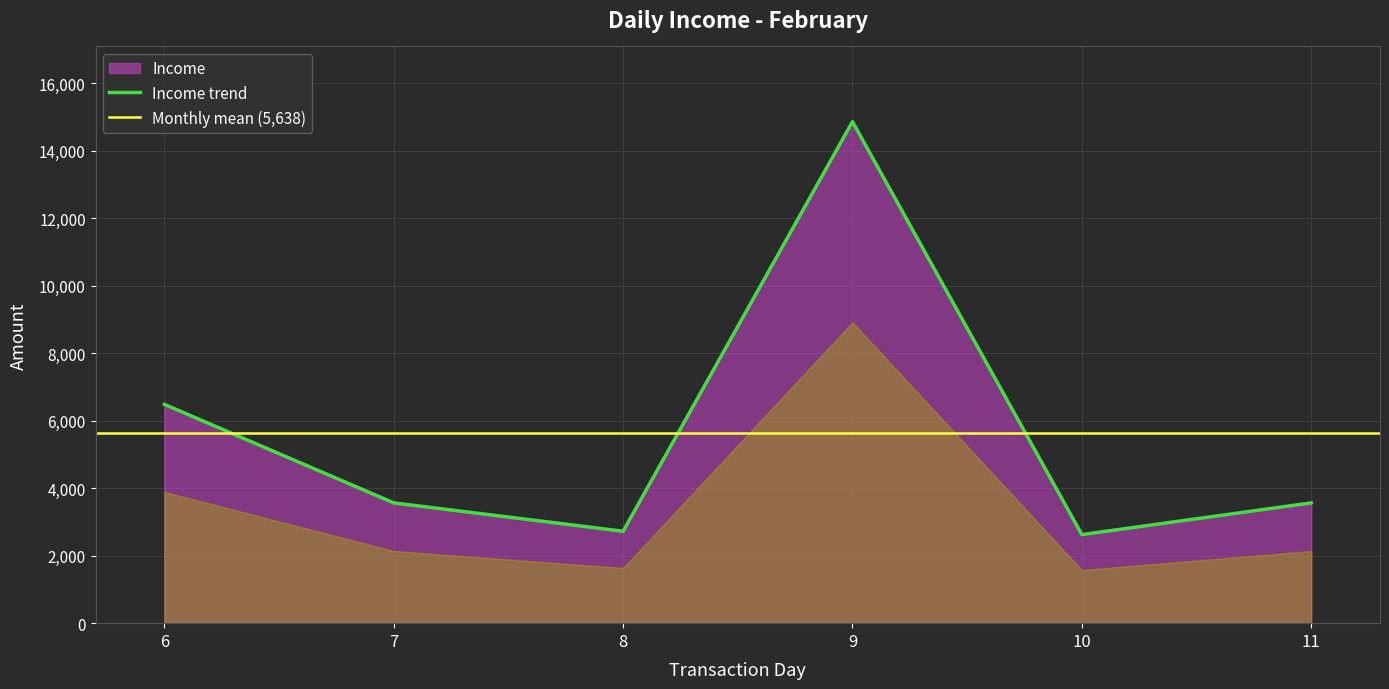

Between 8 and 10, which is larger?

8